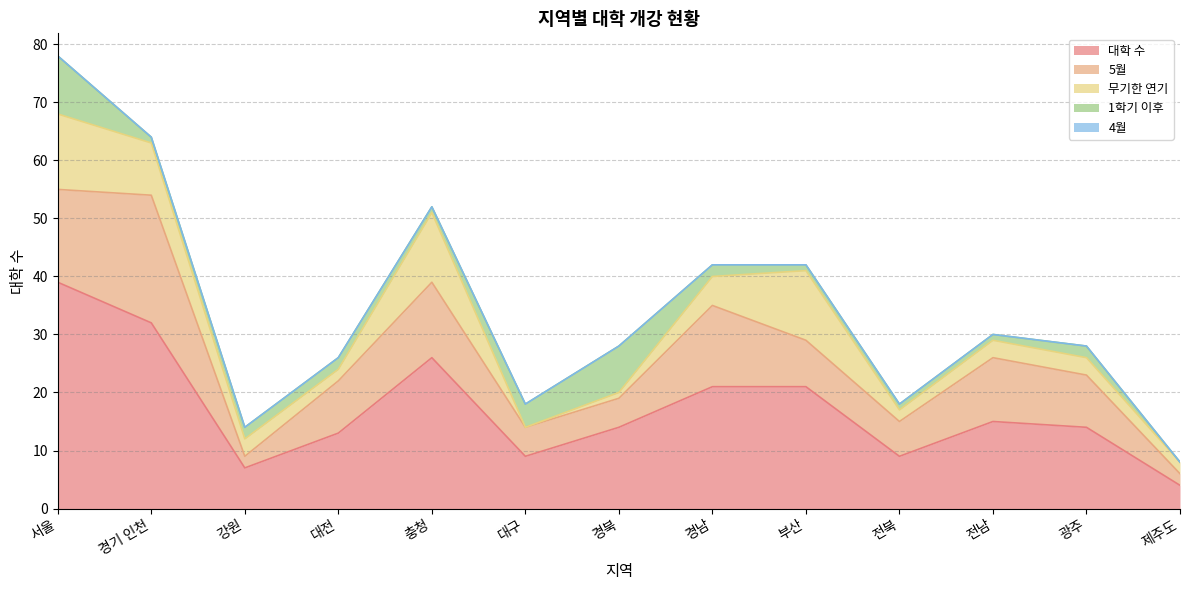

What position from the left is 부산?

9